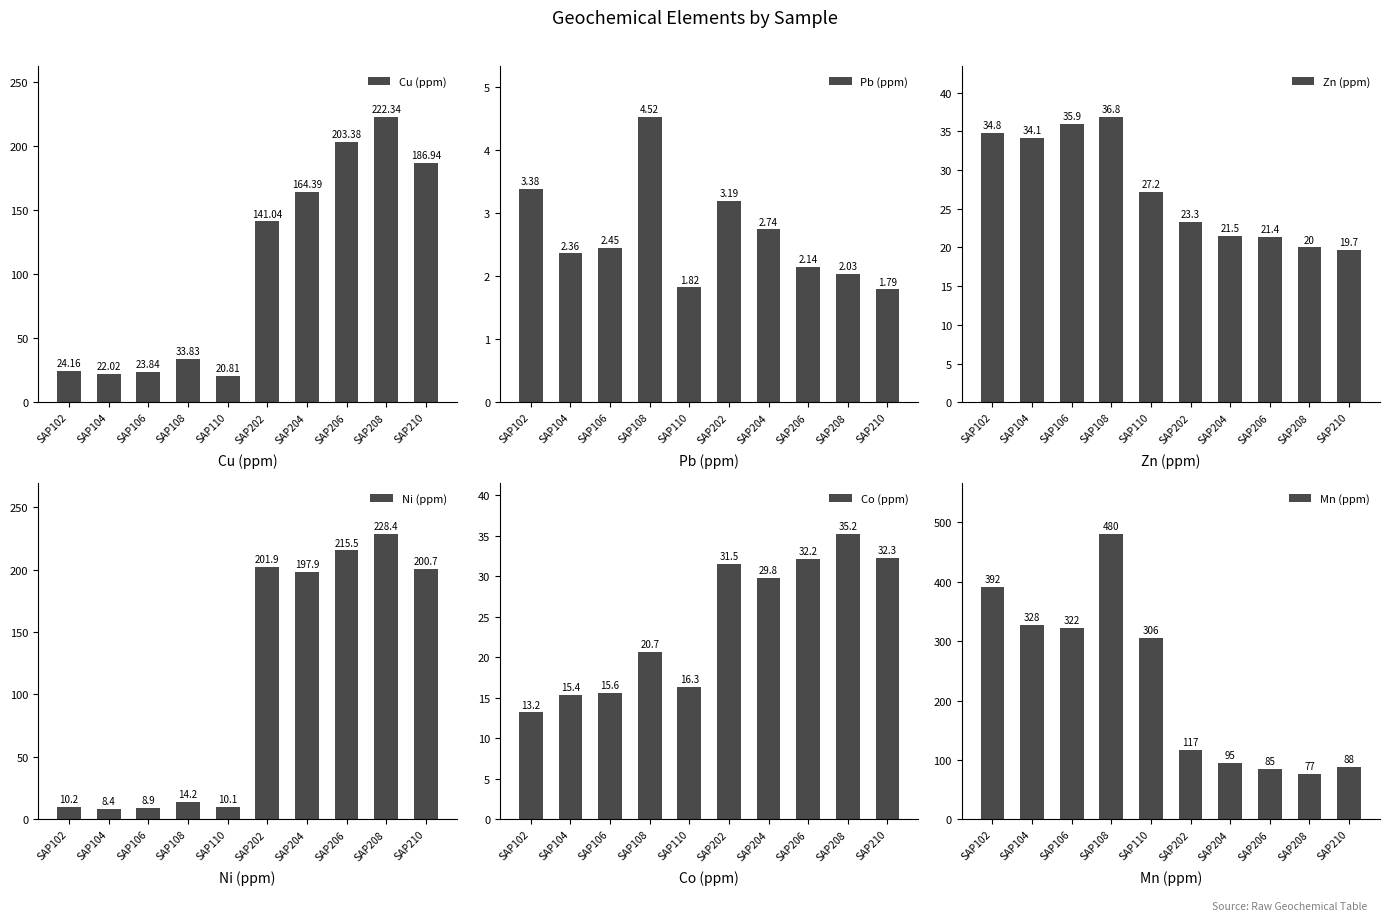

The Zn (ppm) series shows 9.3 at SAP206. True or false?

False